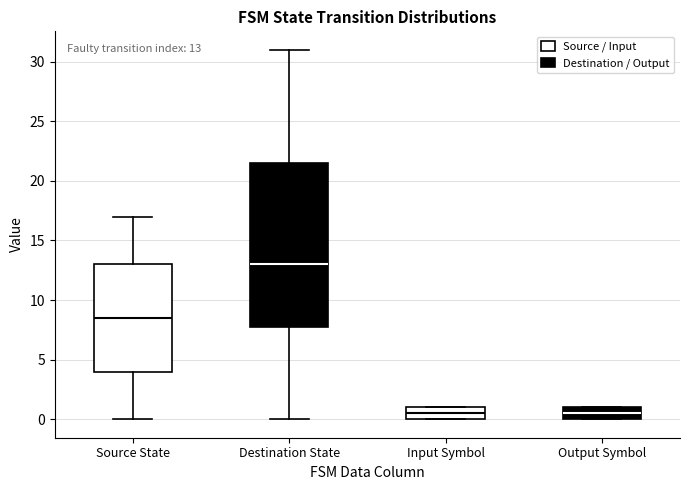

Which box is the tallest, from its lower edge to its upper edge?

Destination State